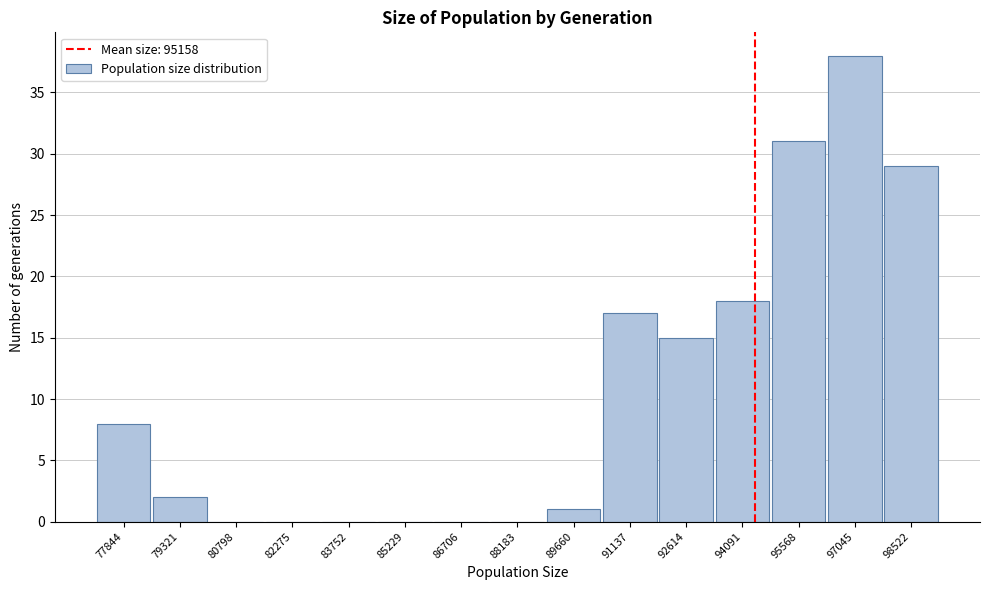

Reading left to right, what are all the values shown in this chart?

77844=8	79321=2	80798=0	82275=0	83752=0	85229=0	86706=0	88183=0	89660=1	91137=17	92614=15	94091=18	95568=31	97045=38	98522=29